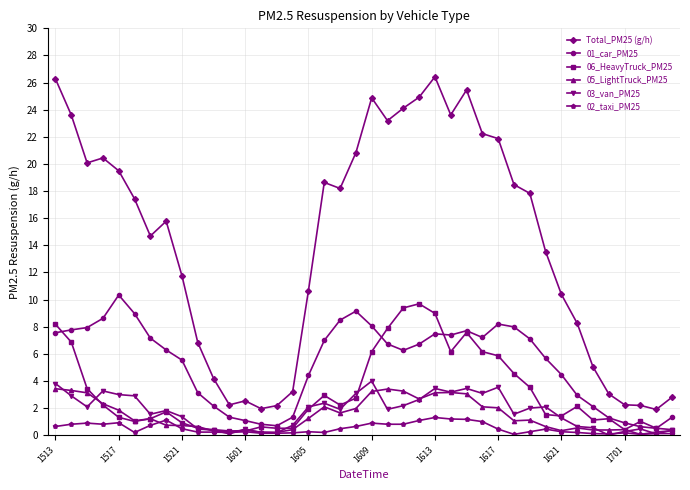

What is the value of the 06_HeavyTruck_PM25 point at the 26th from the left?

6.2